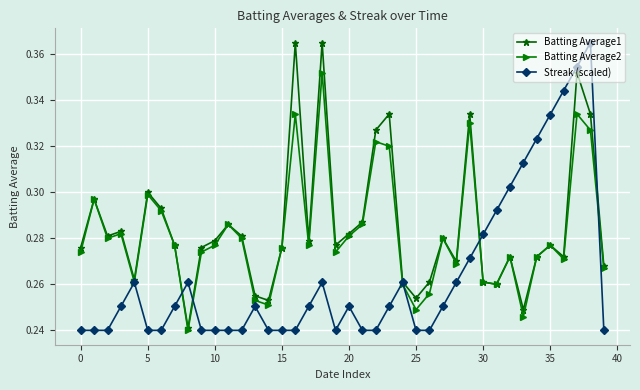

Count the Streak (scaled) values in the range 0 to 1.

40